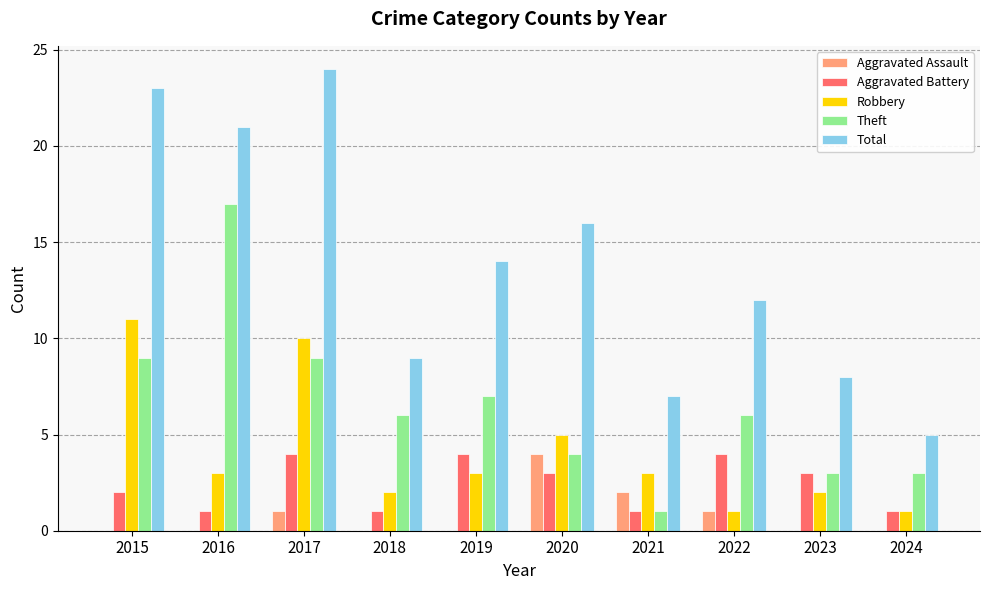

Where does the Total series first go above 14?

2015